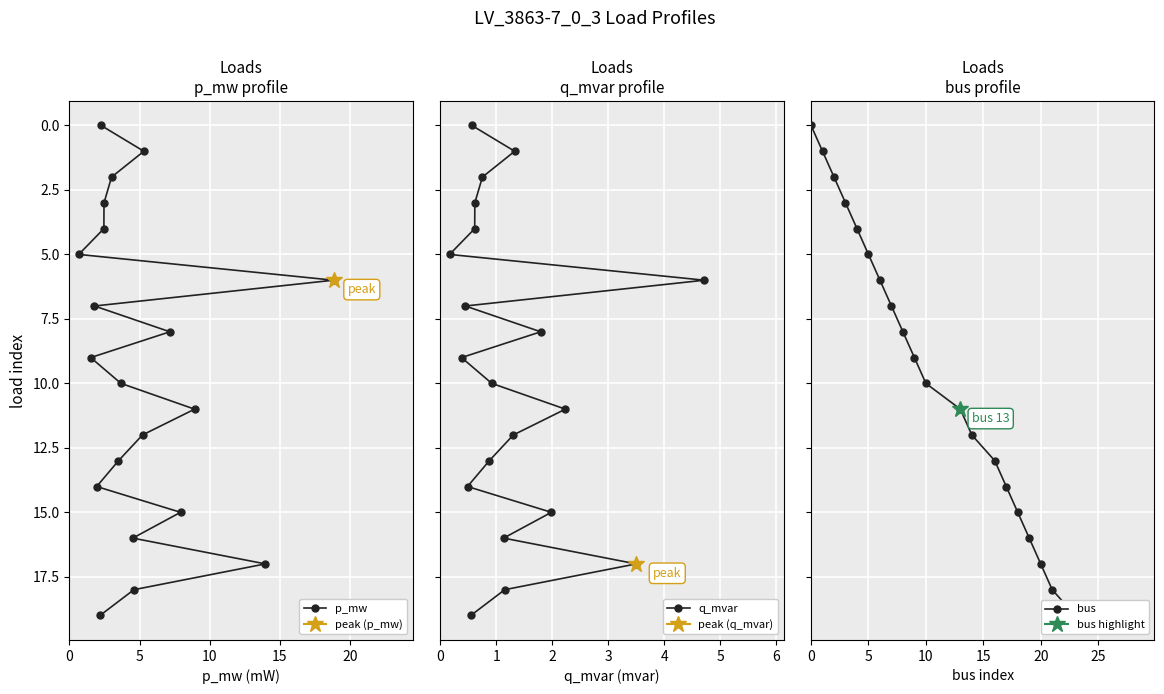

How many data points in bus are above 10?

9